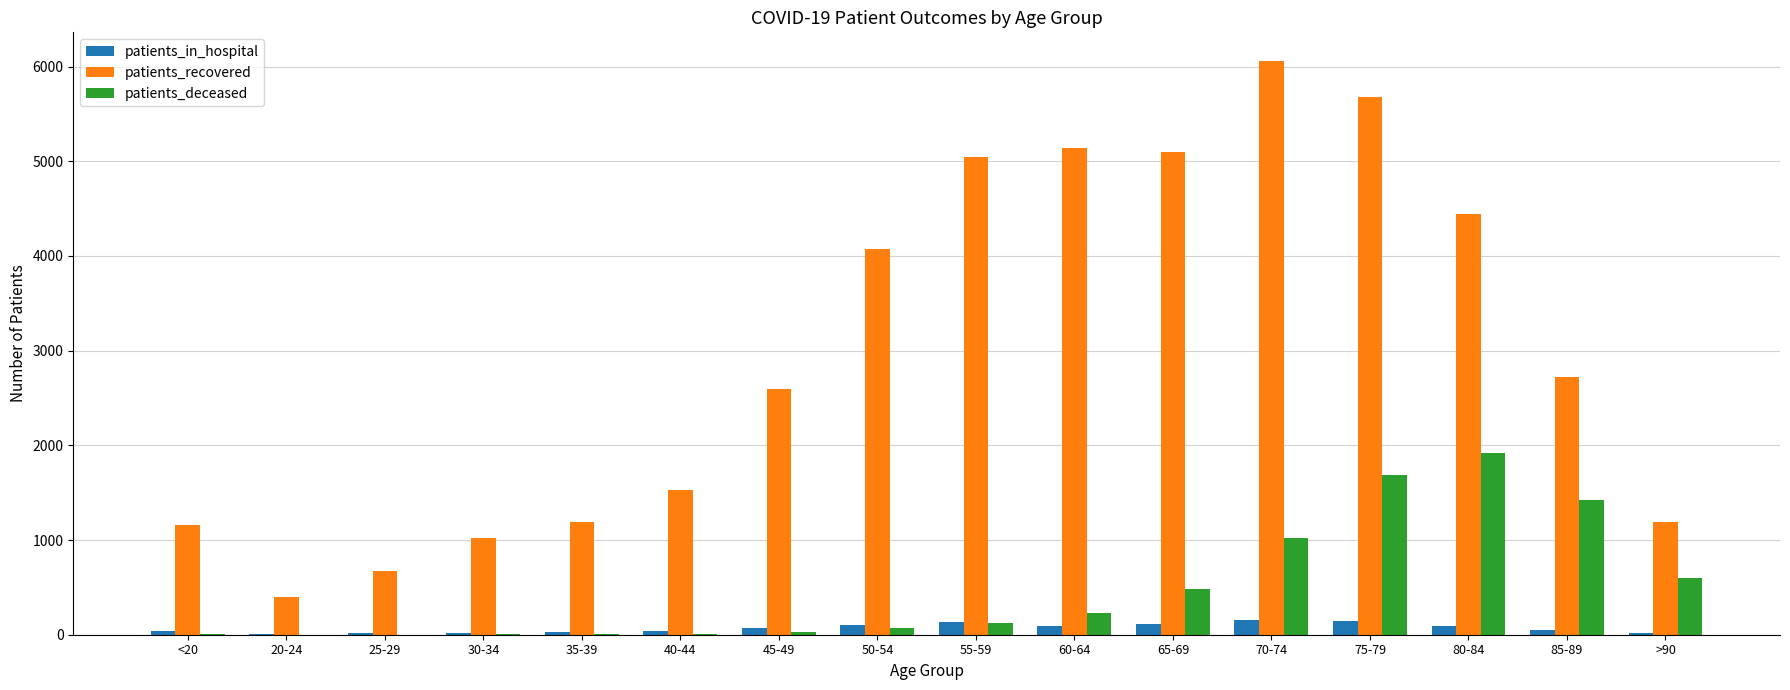

At which category does the chart reach its peak across all series?

70-74